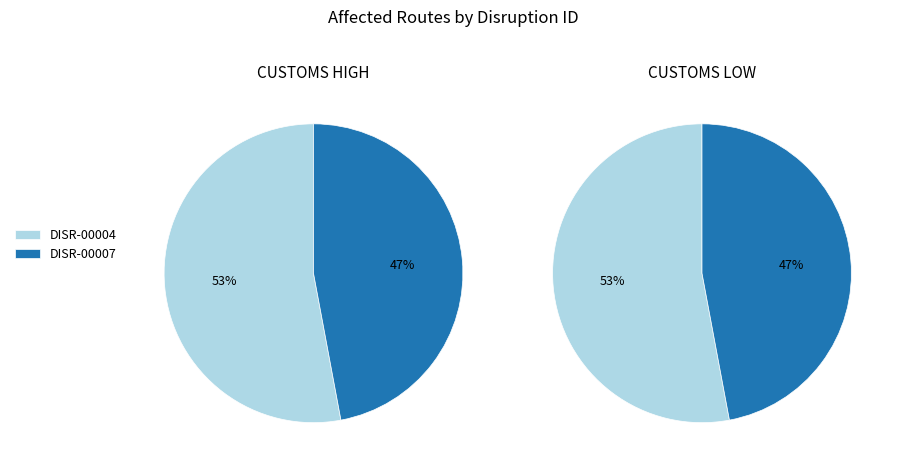

To the nearest percent, what is the difference between the DISR-00004 and DISR-00007 slice percentages?

6%